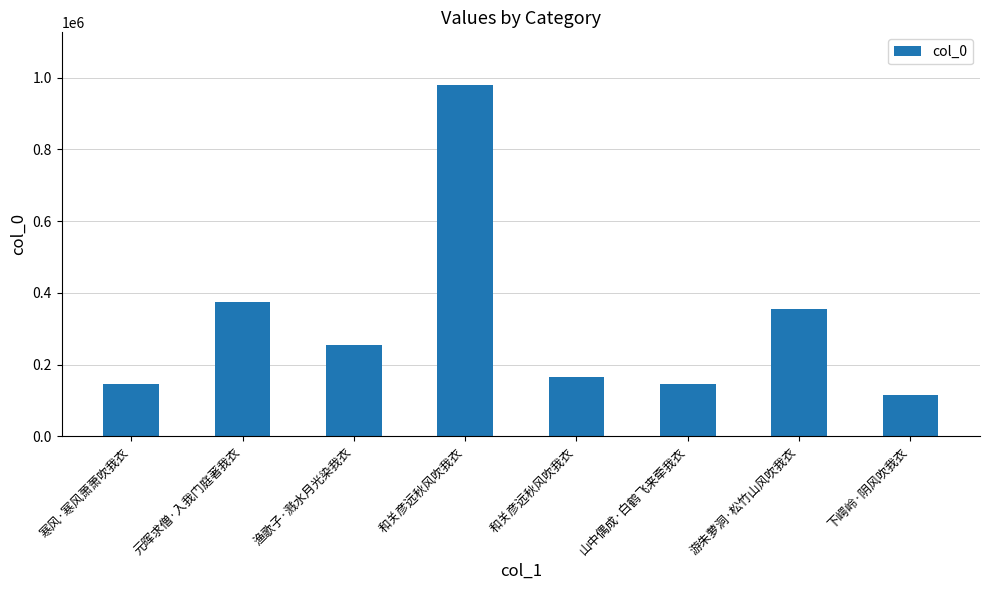

How many bars are there in total?

8